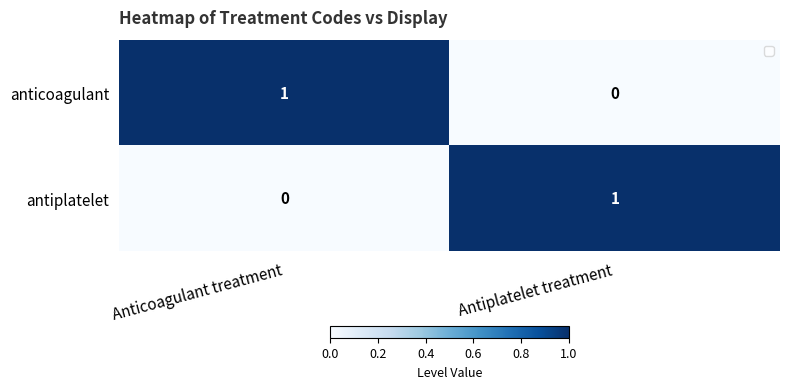

Reading left to right, extract all data points from this chart.

anticoagulant: 1	0
antiplatelet: 0	1